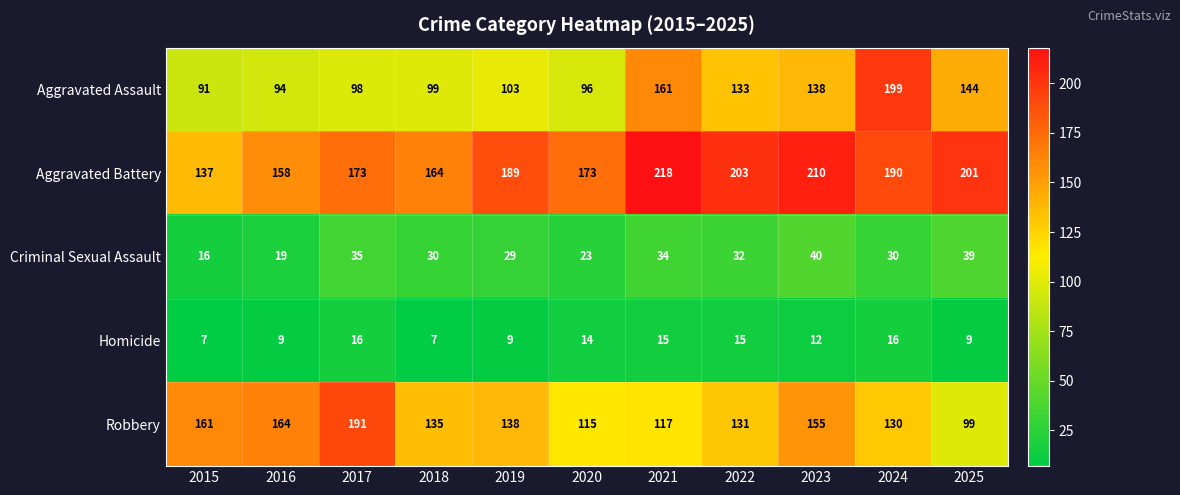

What is the average value of the Aggravated Assault series?

123